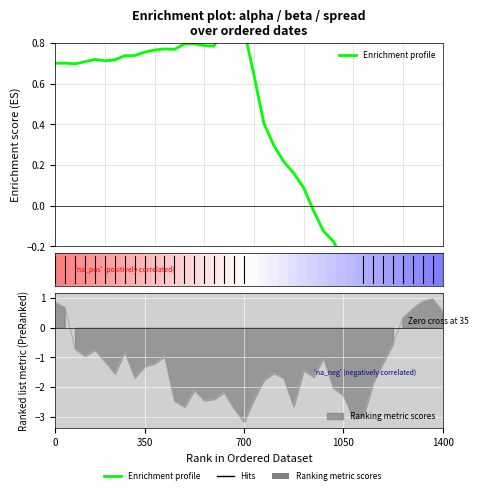

At how many categories does at least one series exceed 0?

40